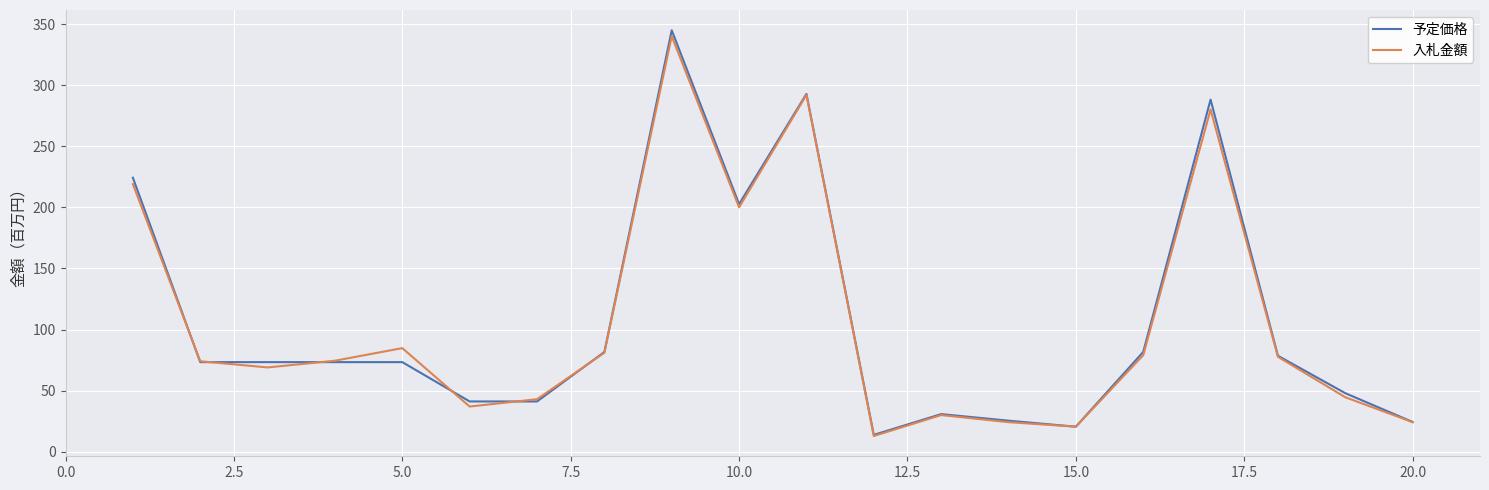

In 入札金額, how many points are higher than both neighbors (excluding endpoints)?

5